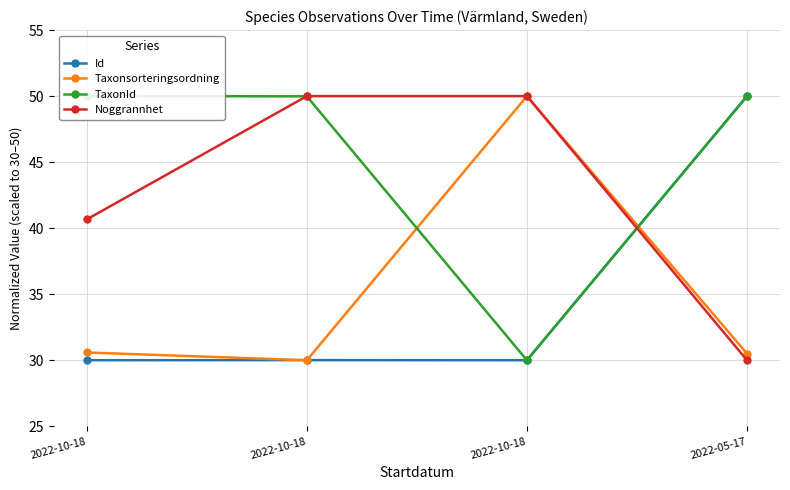

List the labels in order of TaxonId value, smallest first.

2022-10-18, 2022-10-18, 2022-05-17, 2022-10-18